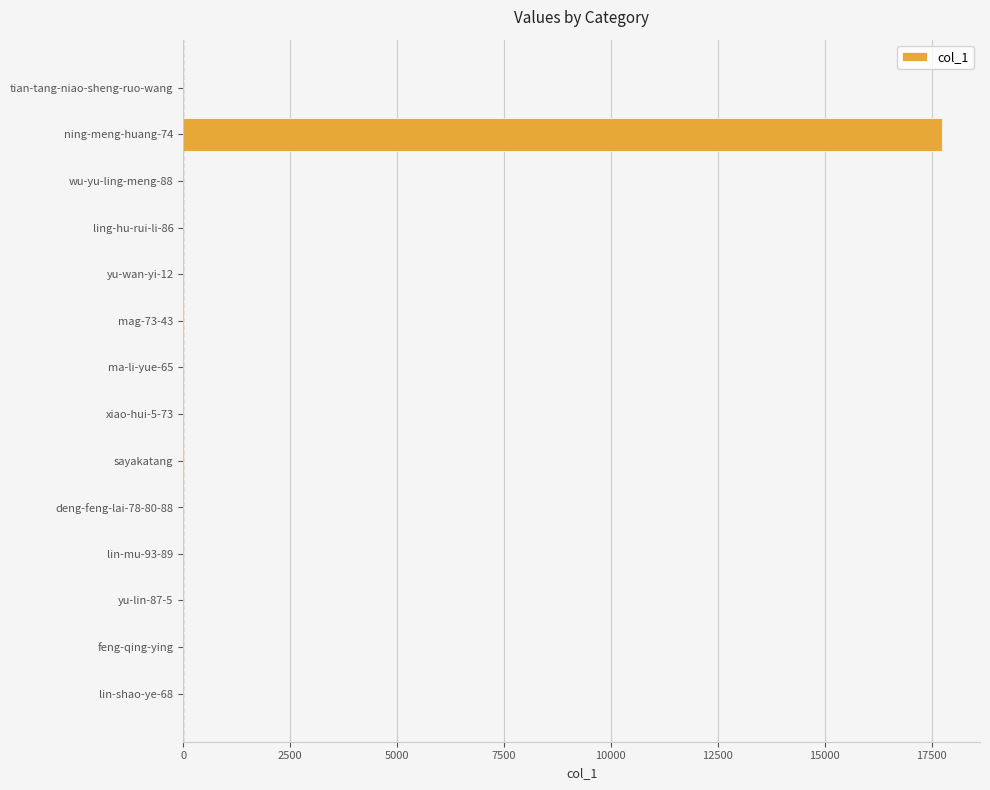

Is it true that the value at tian-tang-niao-sheng-ruo-wang is 0?

True